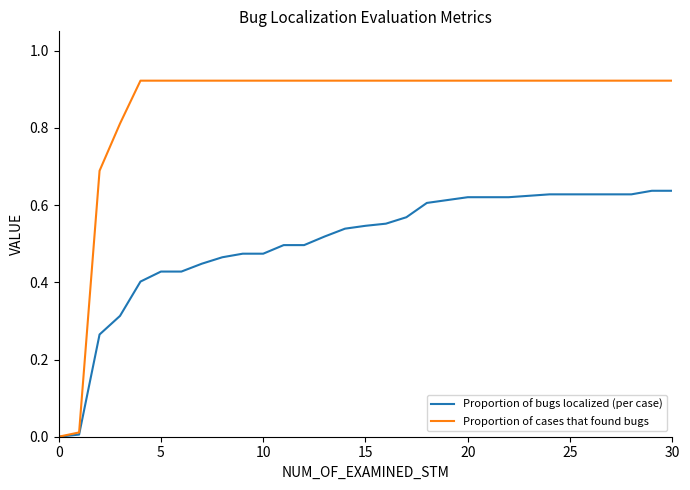

What is the sum of all Proportion of cases that found bugs values?

26.4